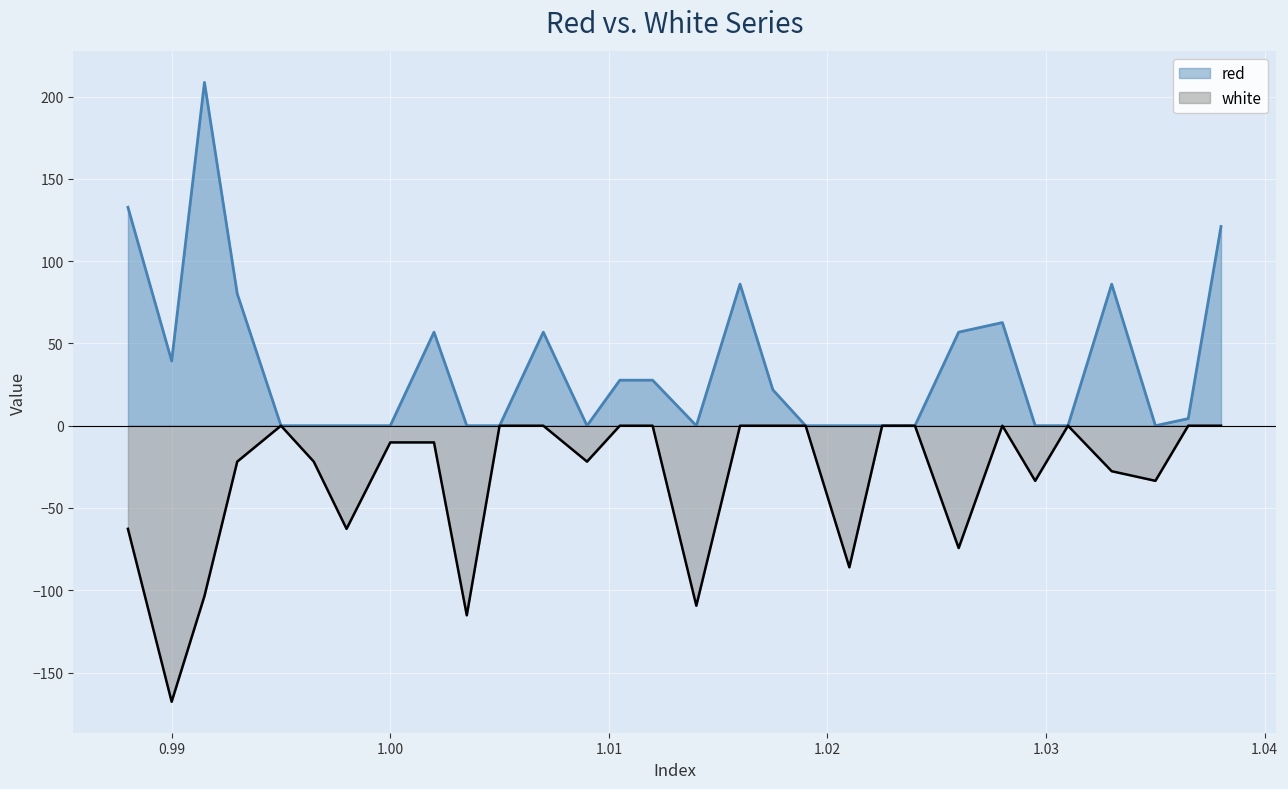

Read the white value at 0.998.

-62.7